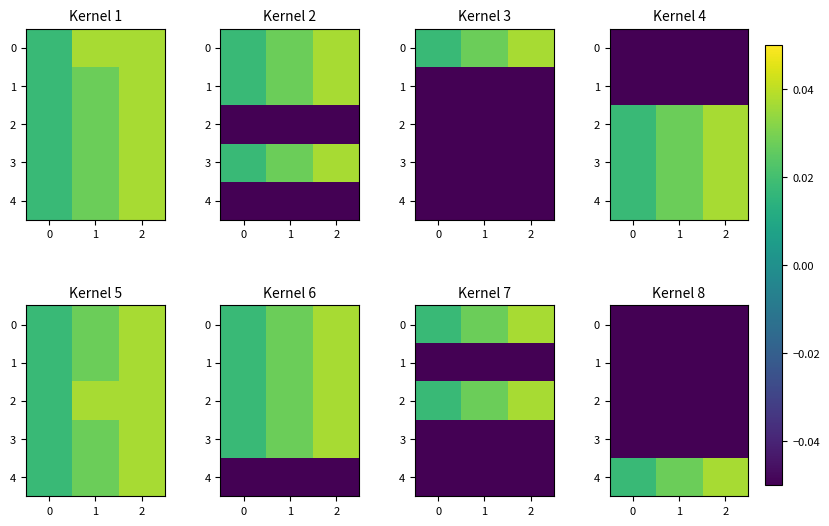

How many data points does each series have?

3